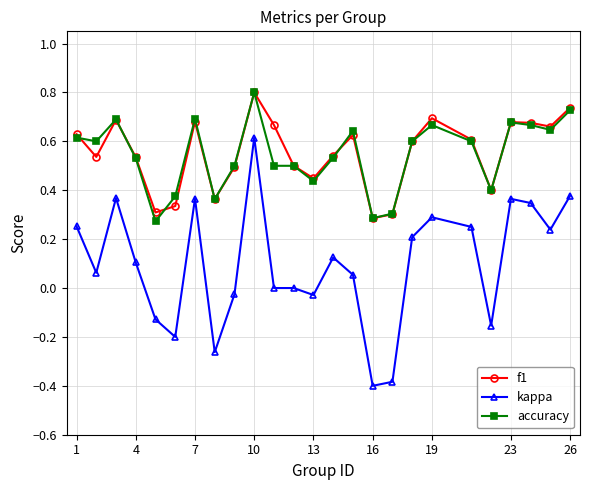

How many interior local valleys does the f1 series have?

7